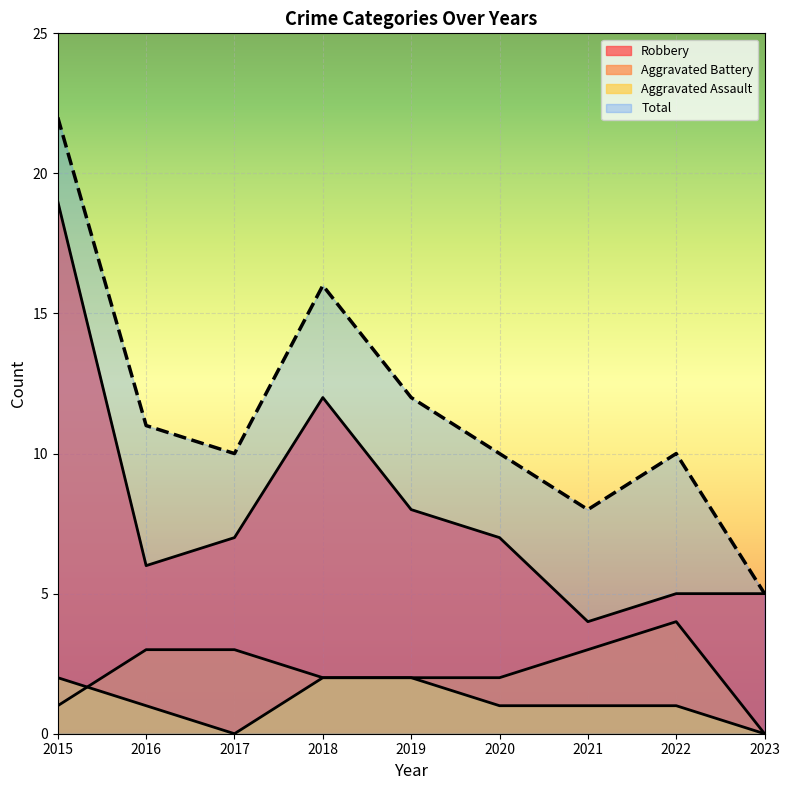

True or false: Aggravated Battery and Robbery intersect in this chart.

False